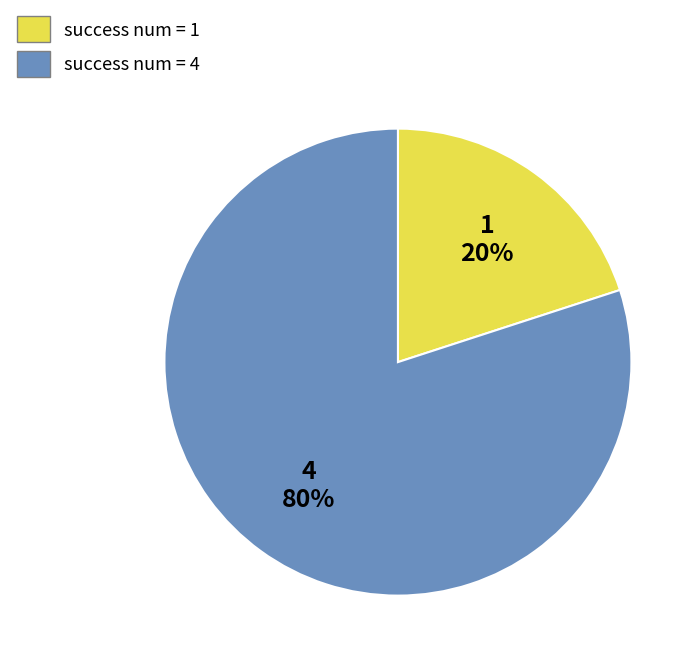

Rank the categories by value from lowest to highest.

success num = 1, success num = 4